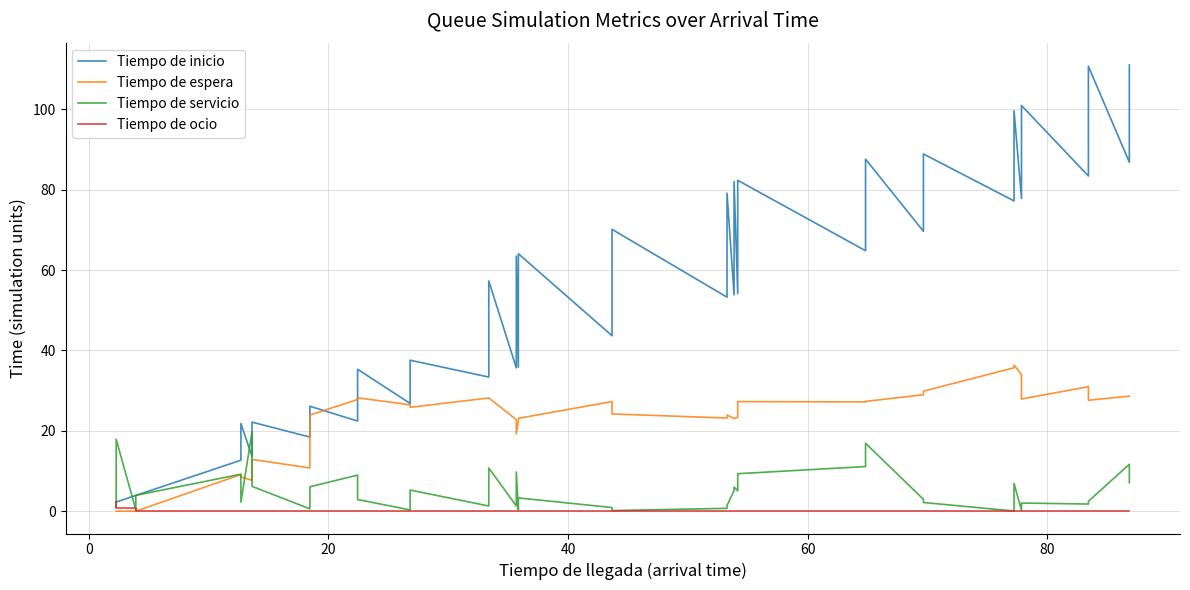

True or false: Tiempo de inicio and Tiempo de ocio intersect in this chart.

False